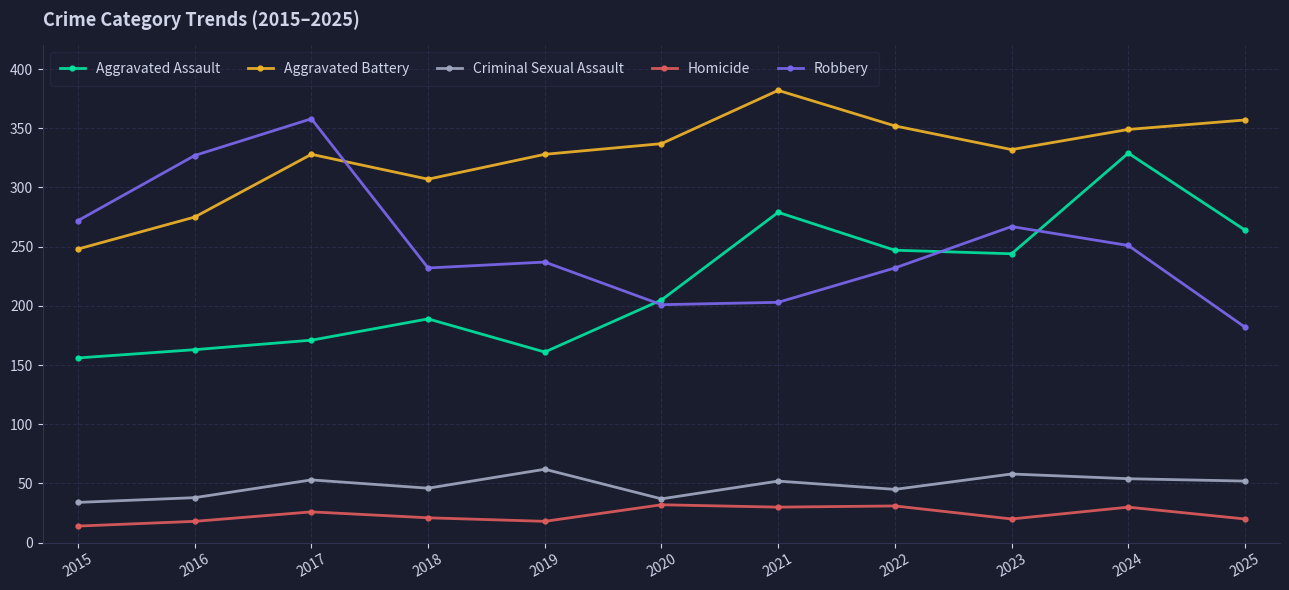

At which category does the chart reach its peak across all series?

2021